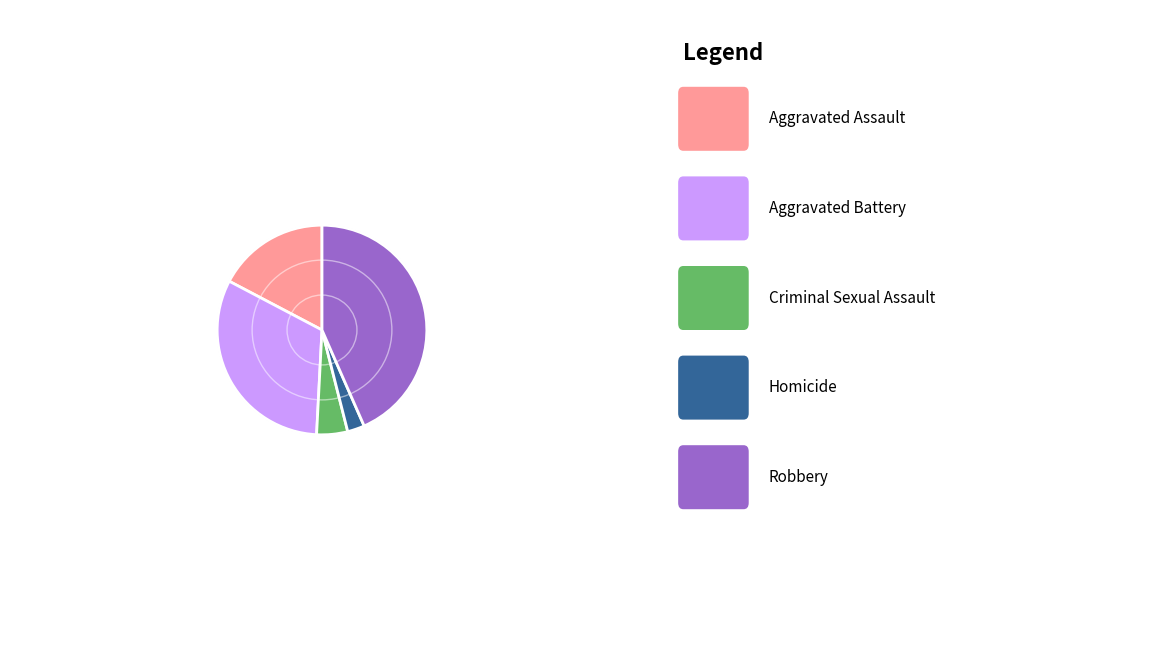

Is there a majority slice in this chart?

No